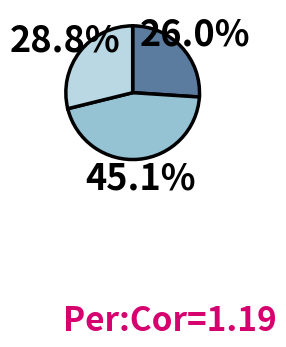

Does any single category account for the majority?

No